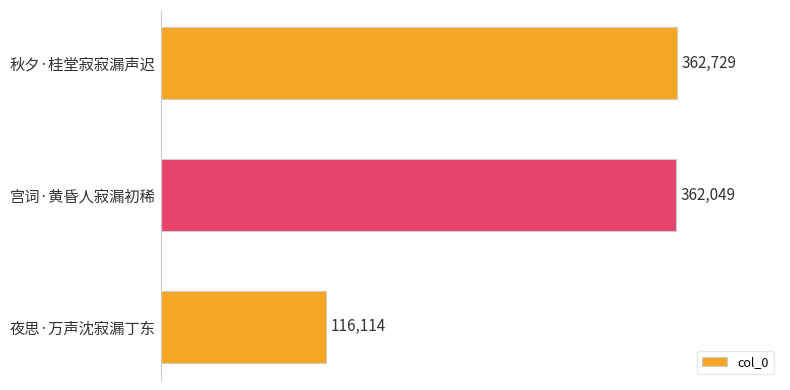

What is the average value?

280297